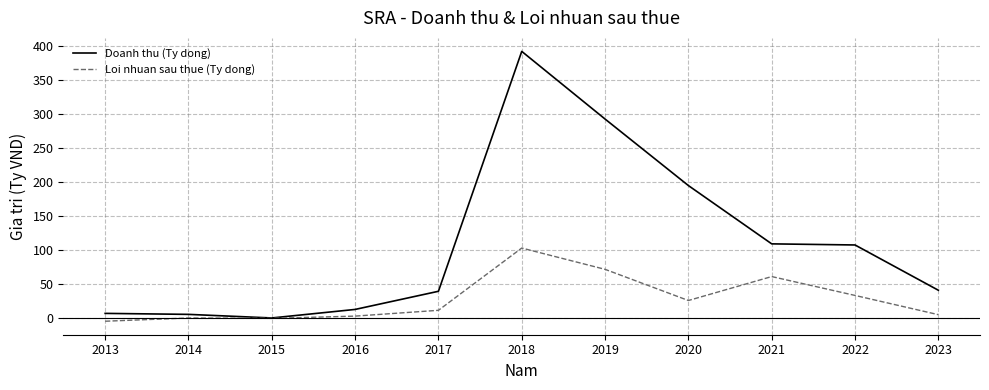

Rank the series at 2018 from highest to lowest value.

Doanh thu (Ty dong), Loi nhuan sau thue (Ty dong)